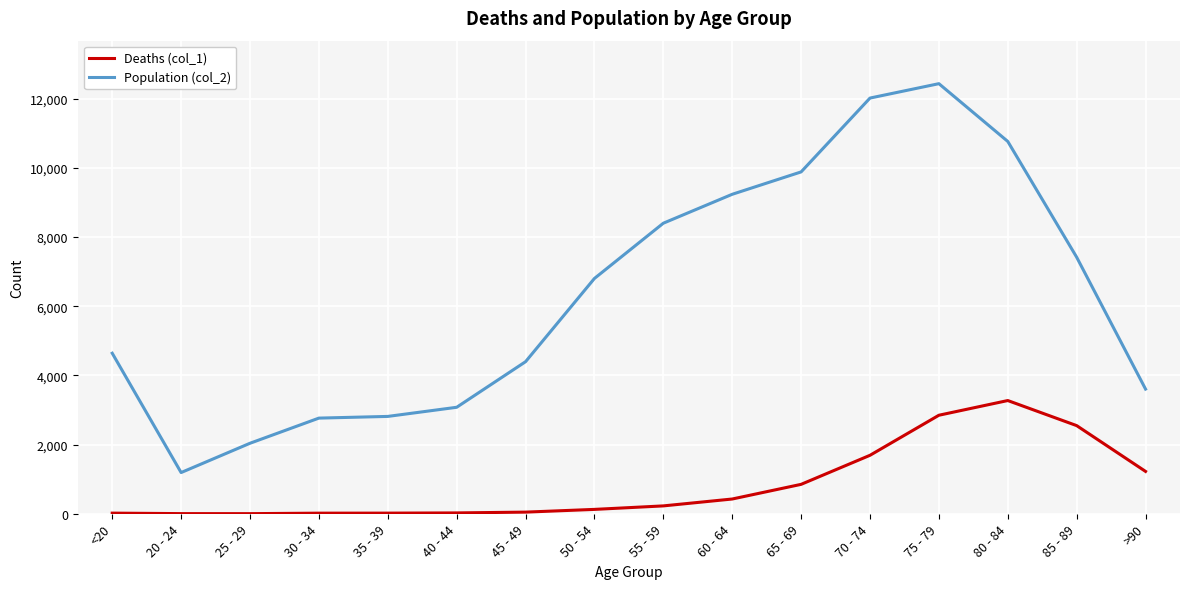

The value of Population (col_2) at 75 - 79 is 18136. True or false?

False